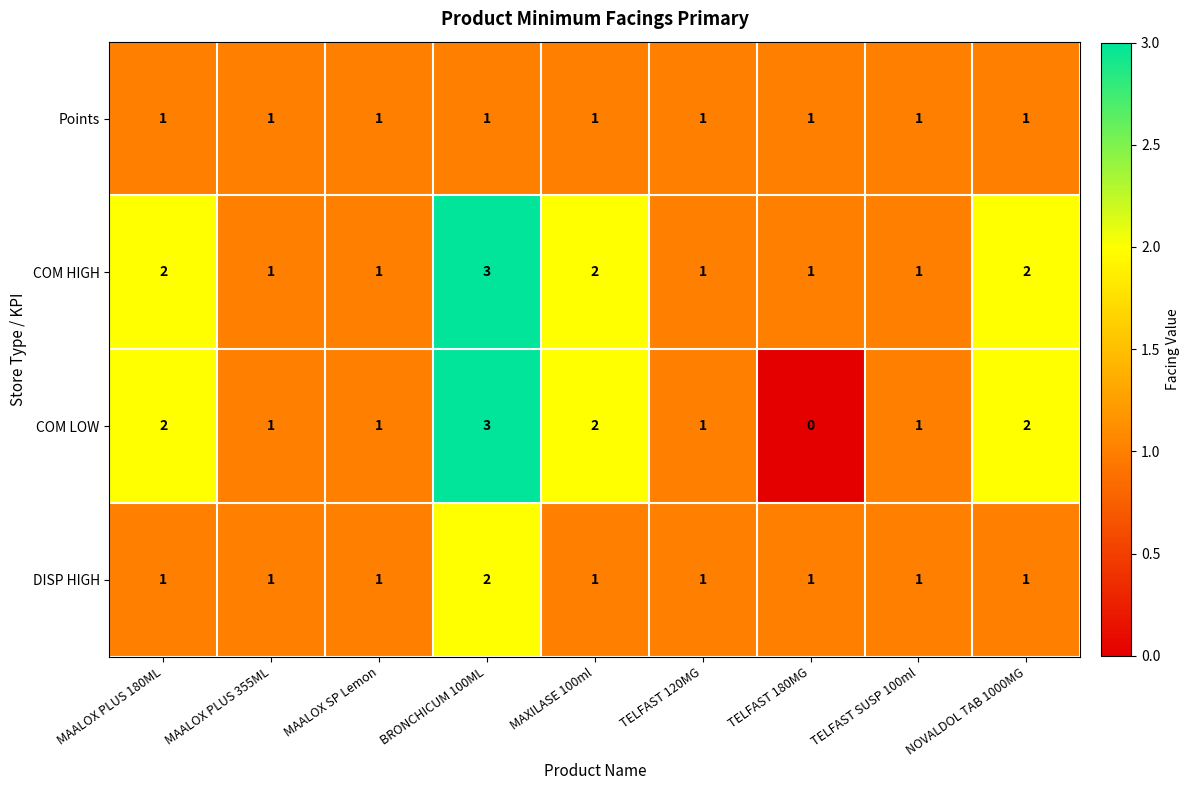

Which series has the widest spread of values?

COM LOW